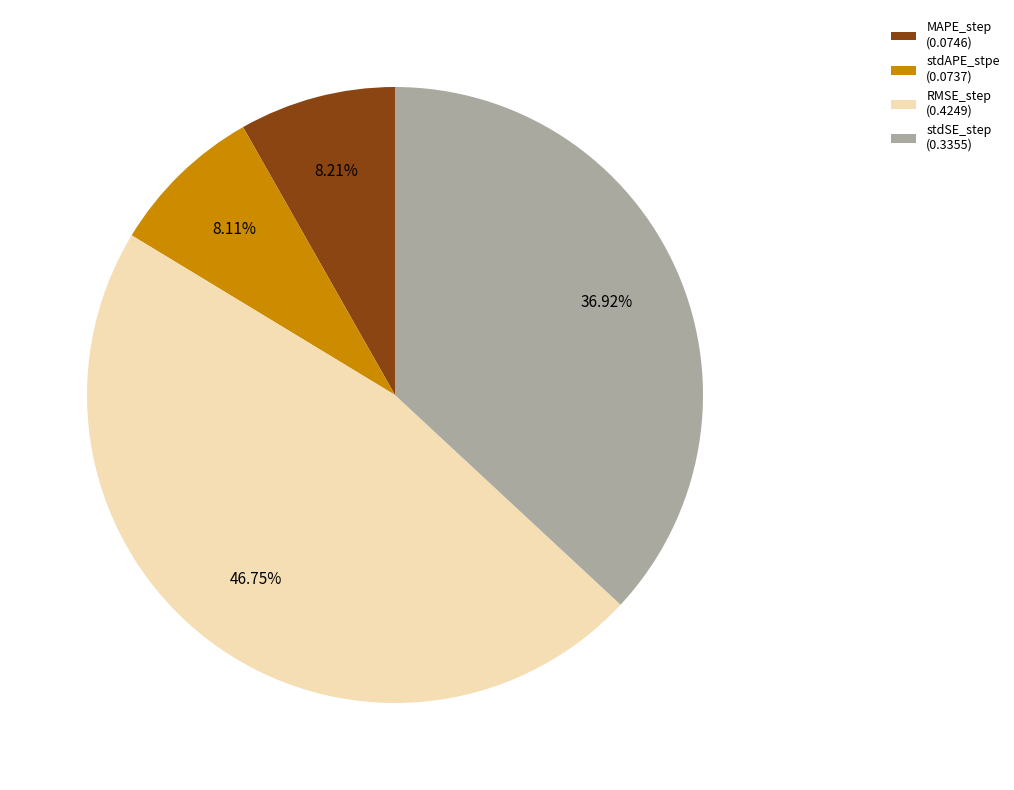

What percentage is NOT represented by stdSE_step?

63.1%